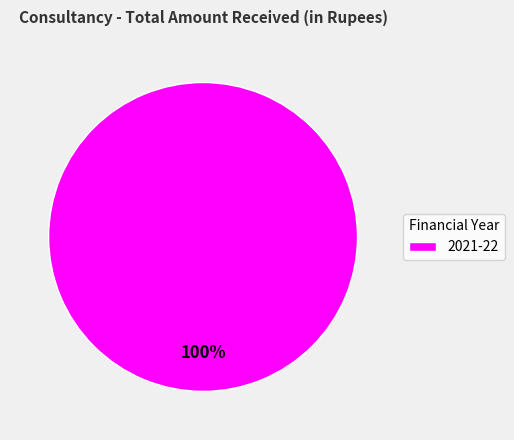

Rank the categories by value from lowest to highest.

2021-22